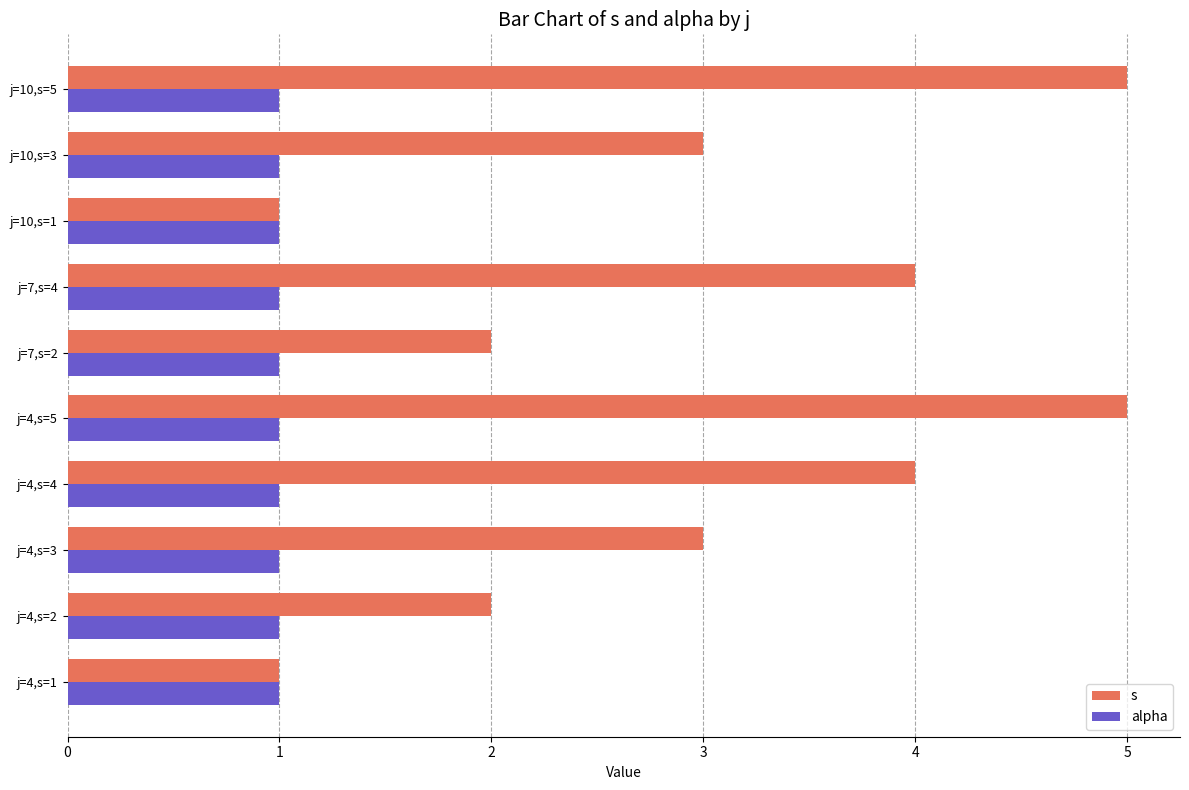

What are all the series names shown in the legend?

s, alpha